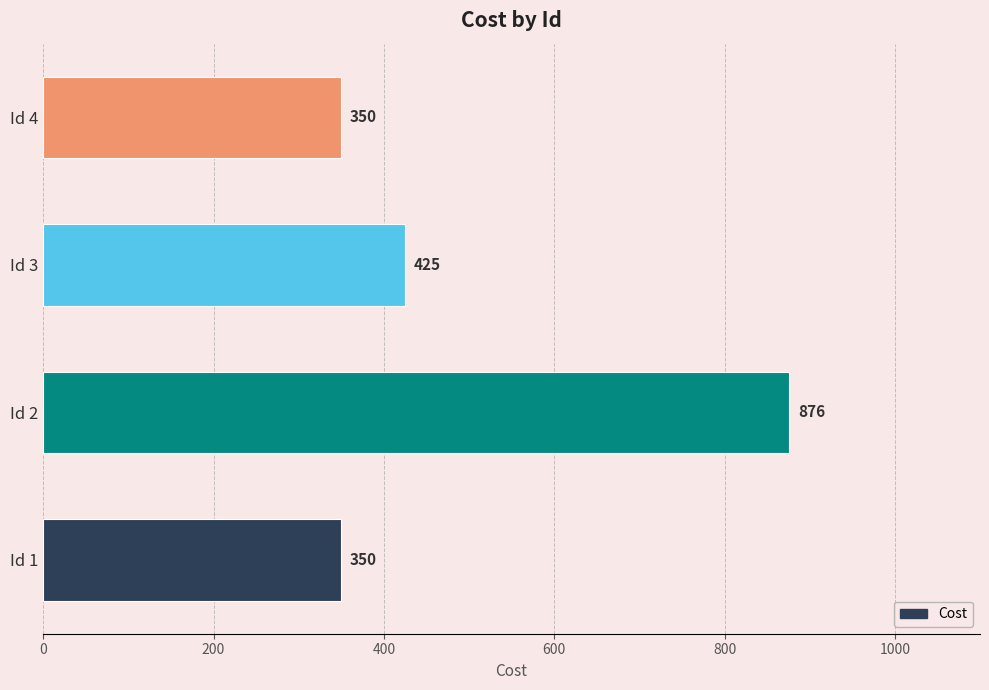

What is the smallest value displayed?

350